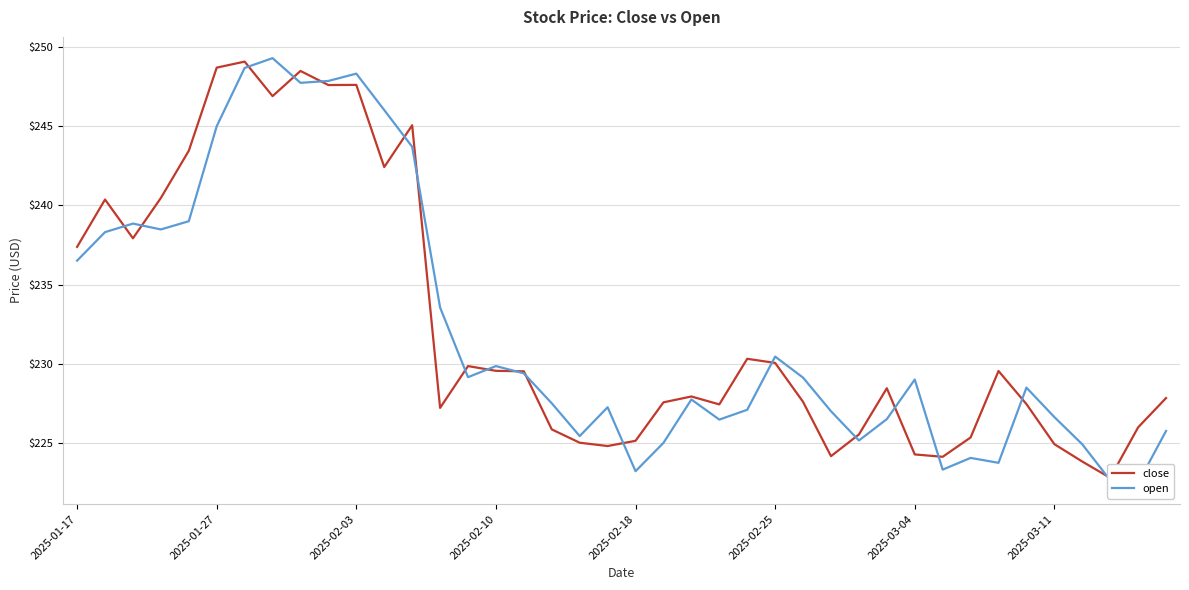

List the series in order of their peak value, lowest first.

close, open